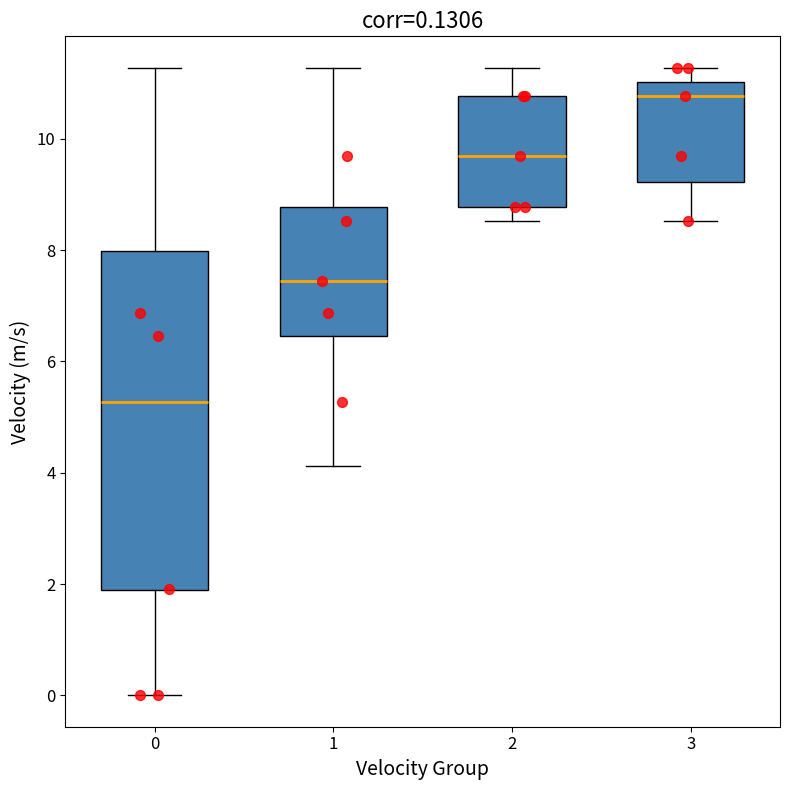

Which box is the tallest, from its lower edge to its upper edge?

0